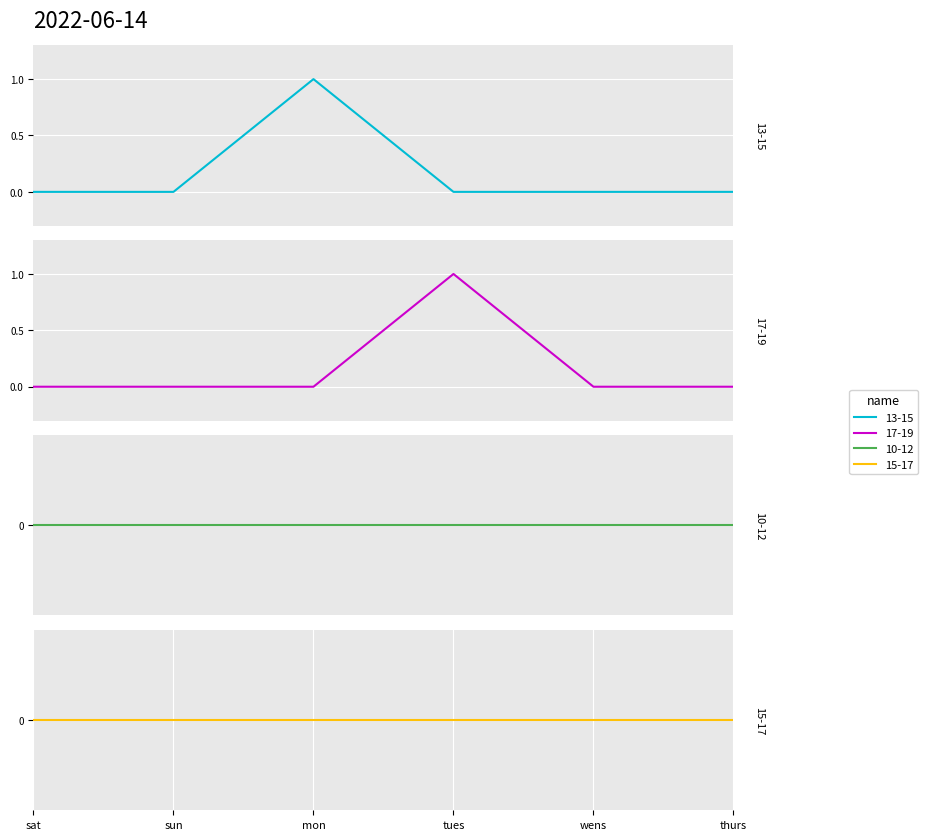

In 13-15, how many points are higher than both neighbors (excluding endpoints)?

1